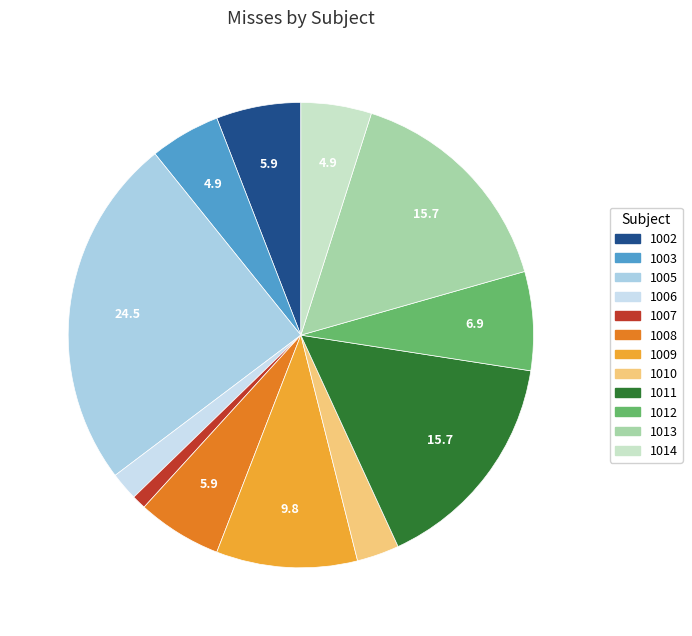

What is the change in value from 1007 to 1013?

+15